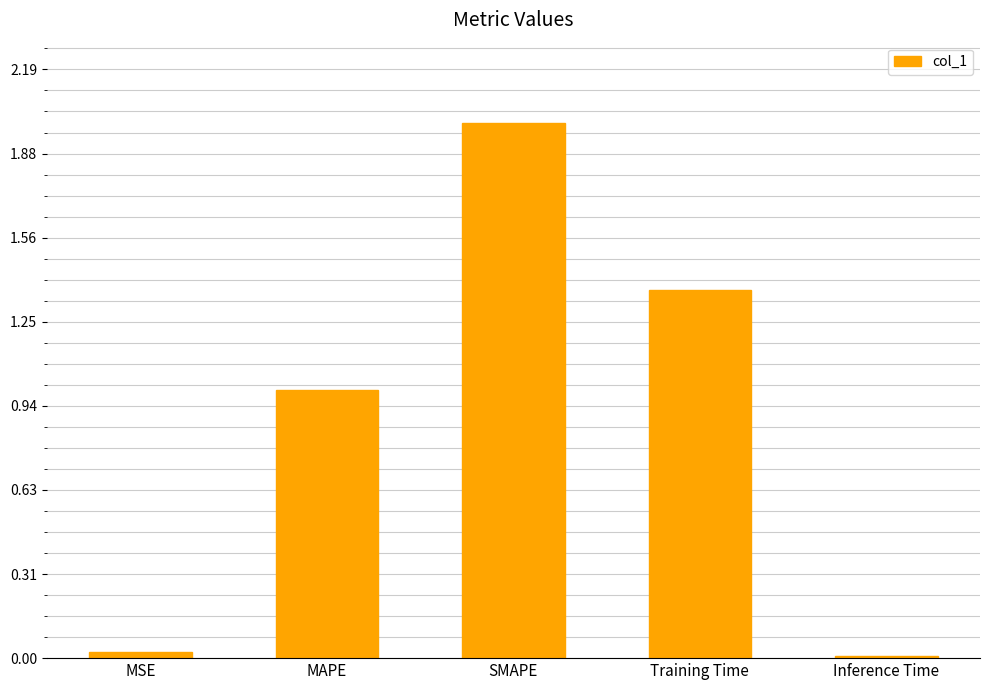

How many bars are there in total?

5